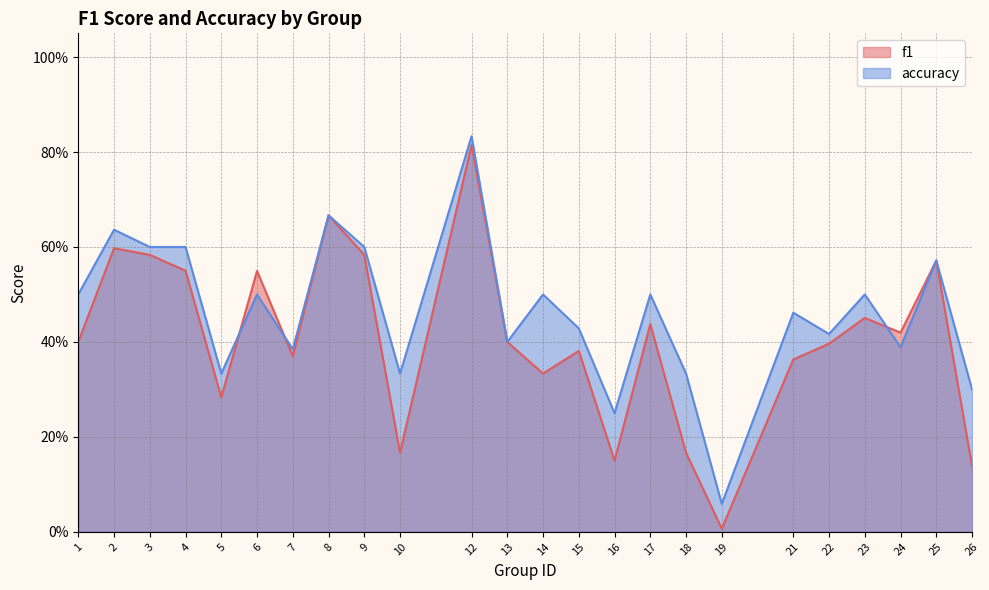

List the series in order of their overall mean, highest first.

accuracy, f1